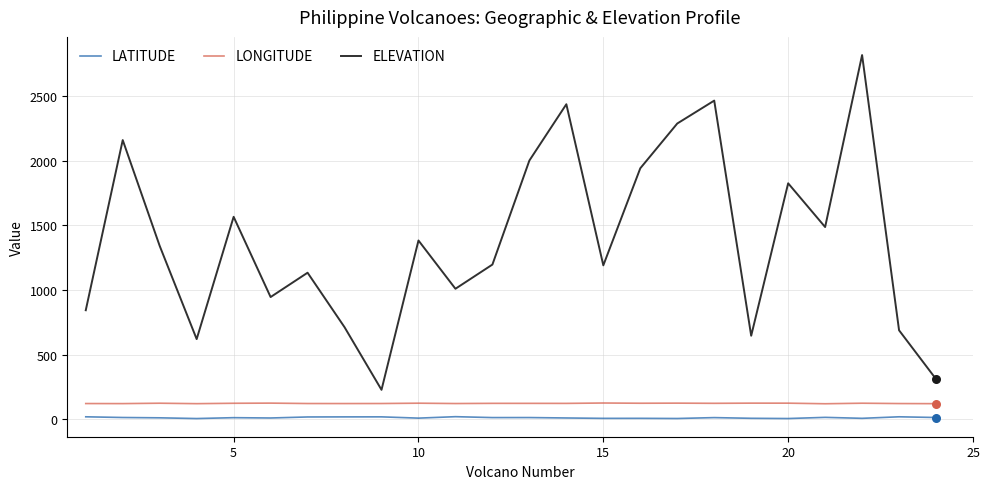

At how many categories does at least one series exceed 1081?

15